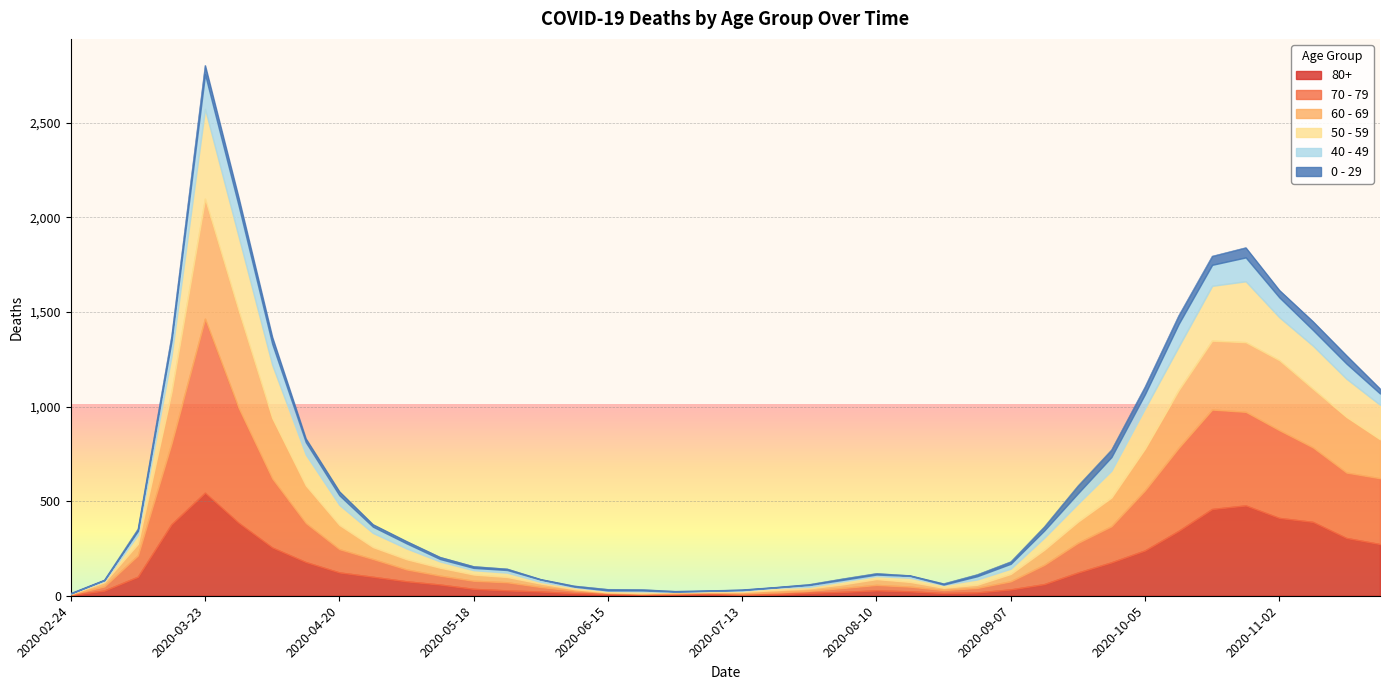

What is the label of the 7th point from the left?

2020-04-06